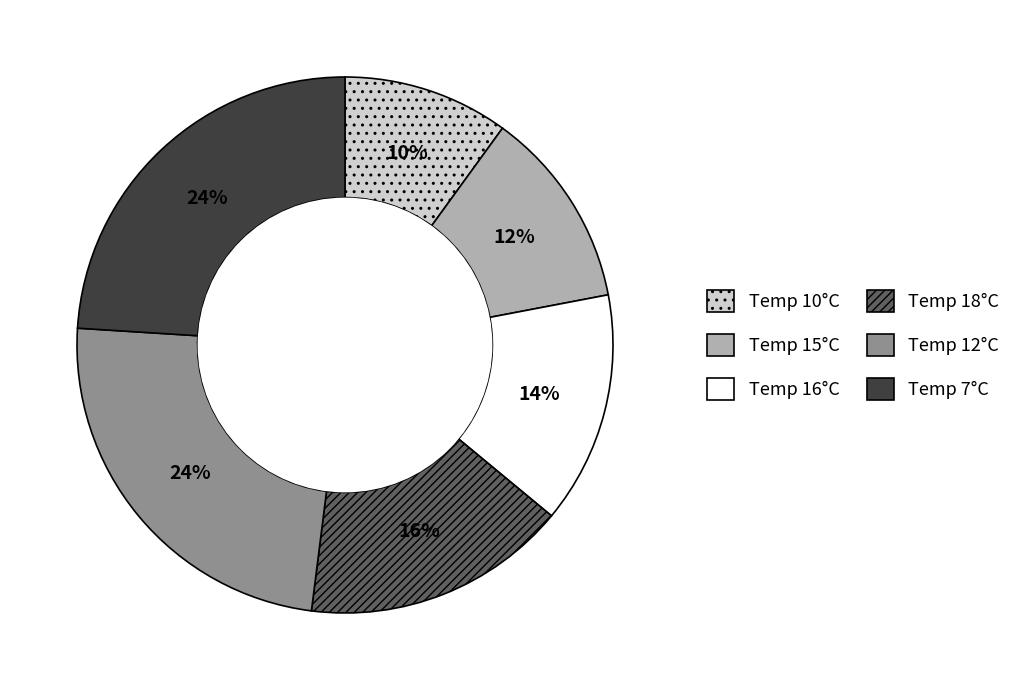

What is the smallest slice in the pie chart?

Temp 10°C